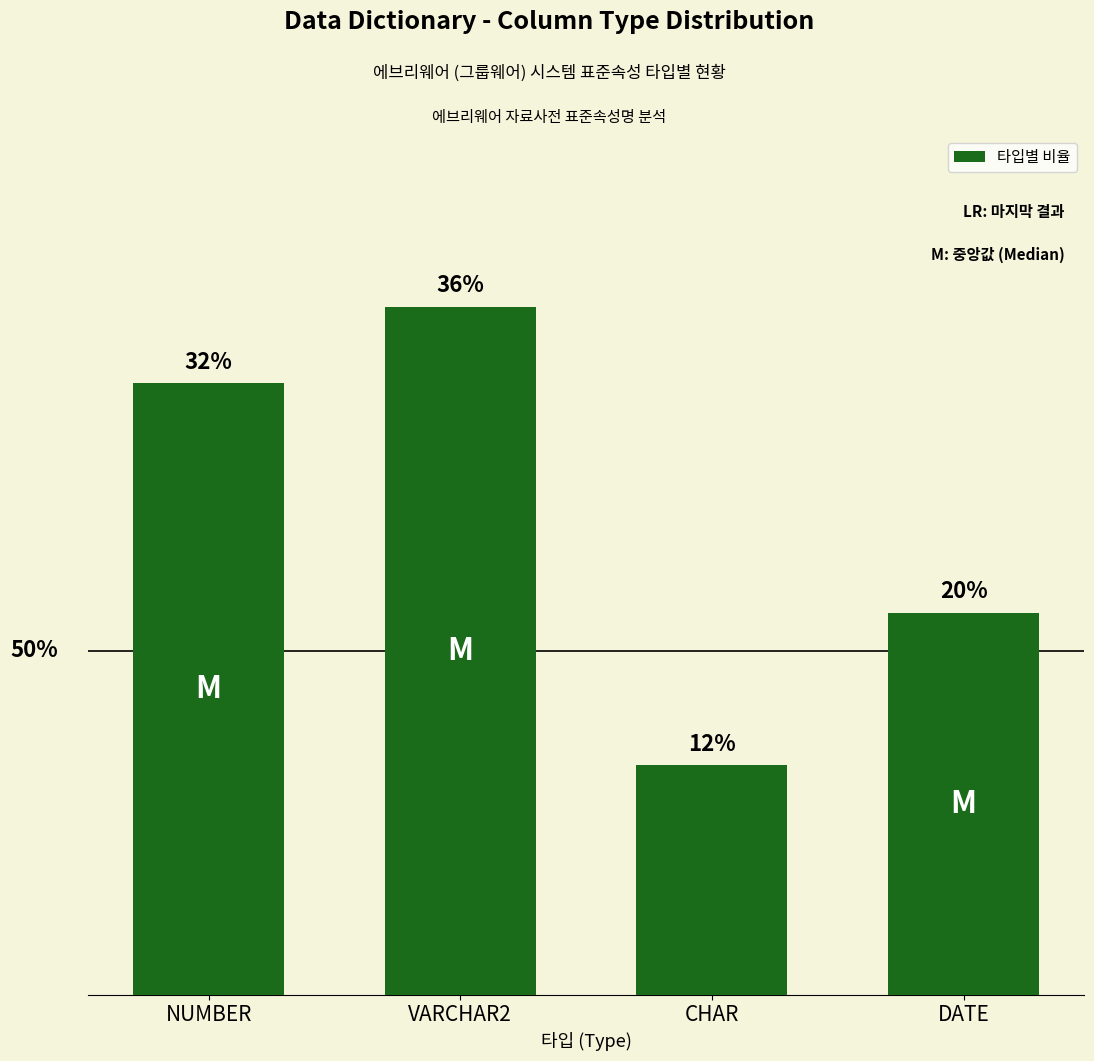

At which label is the value closest to 24?

DATE